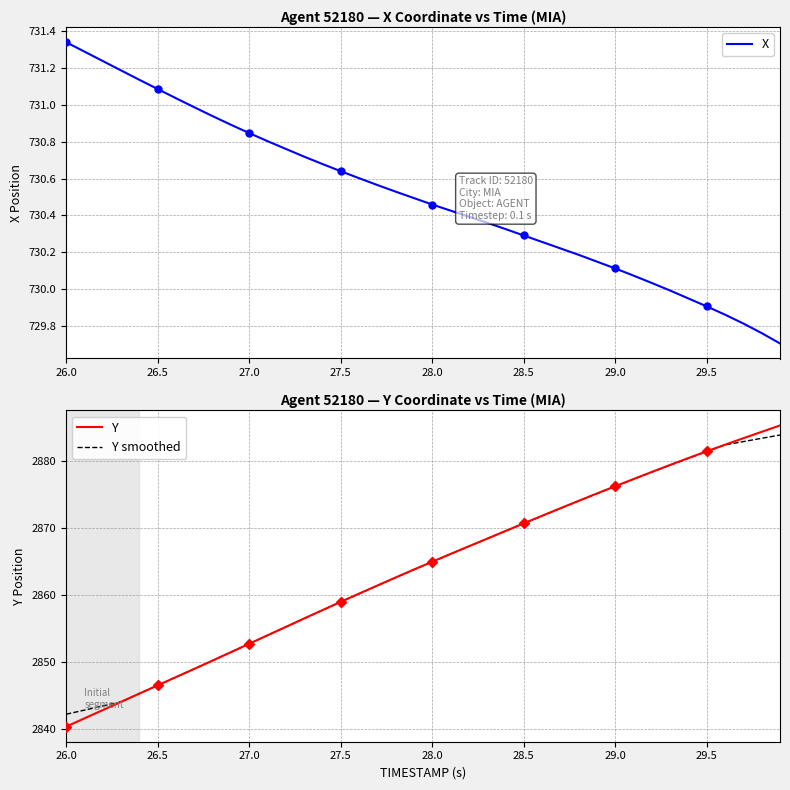

What is the minimum value for Y?

2840.4